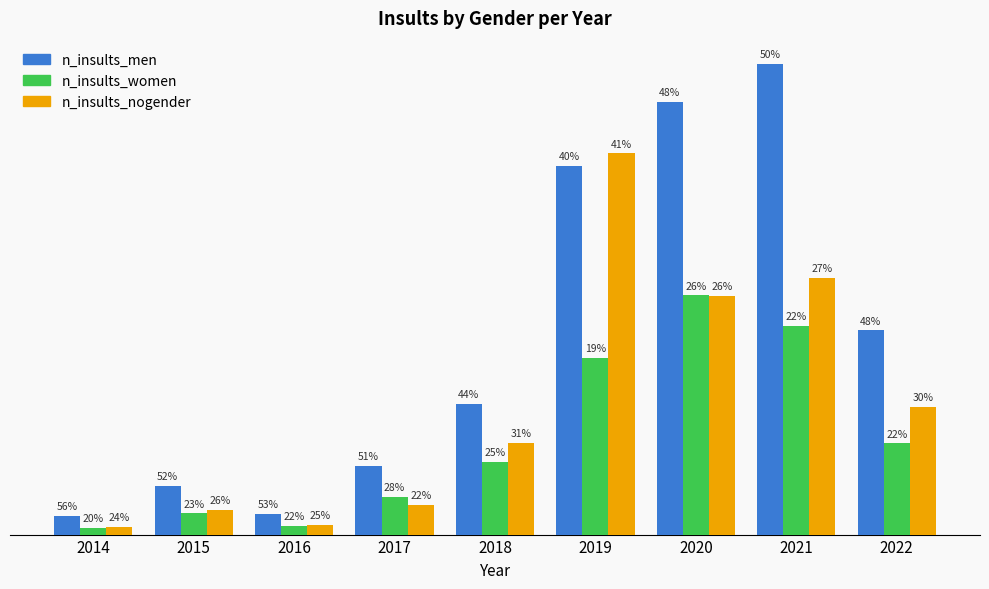

What are all the series names shown in the legend?

n_insults_men, n_insults_women, n_insults_nogender